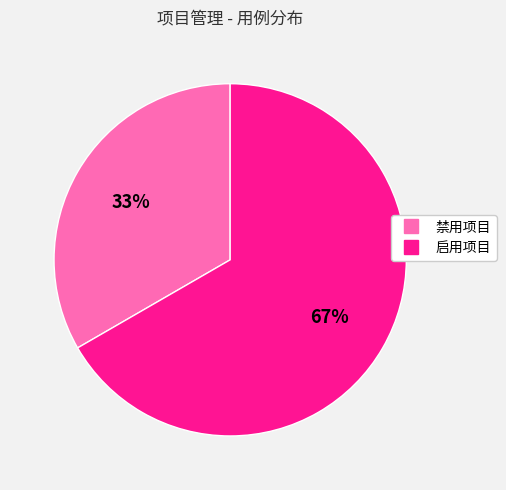

To the nearest percent, what is the average slice percentage?

50%